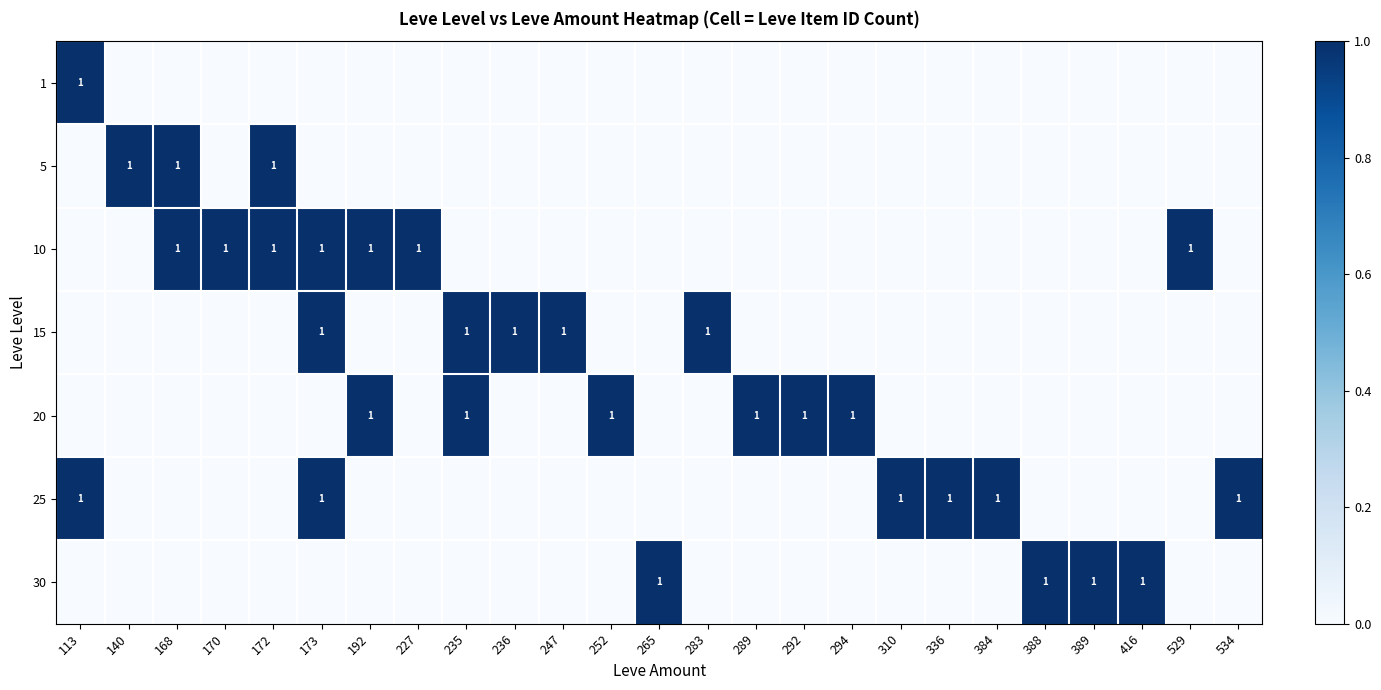

Is it true that 5 equals 1 at 140?

True